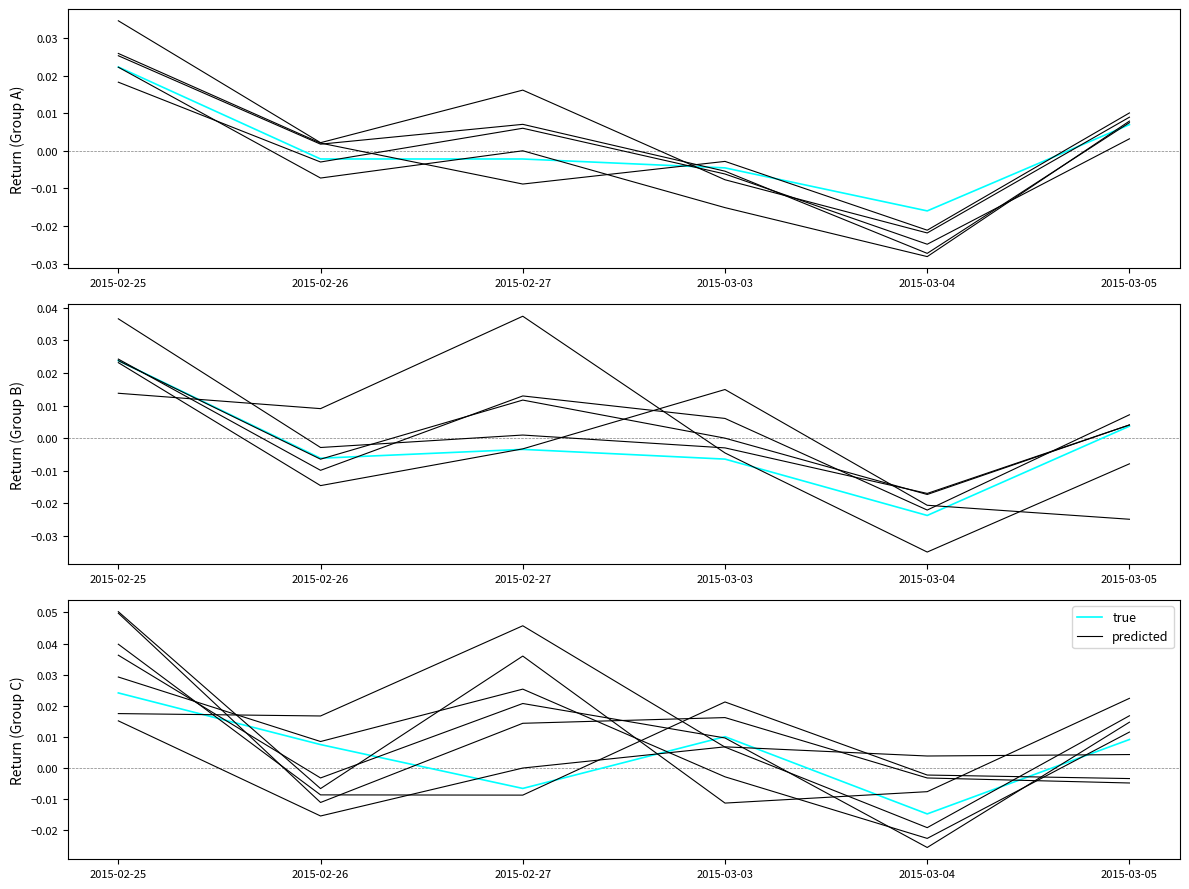

How many intersections are there between predicted and true?

4